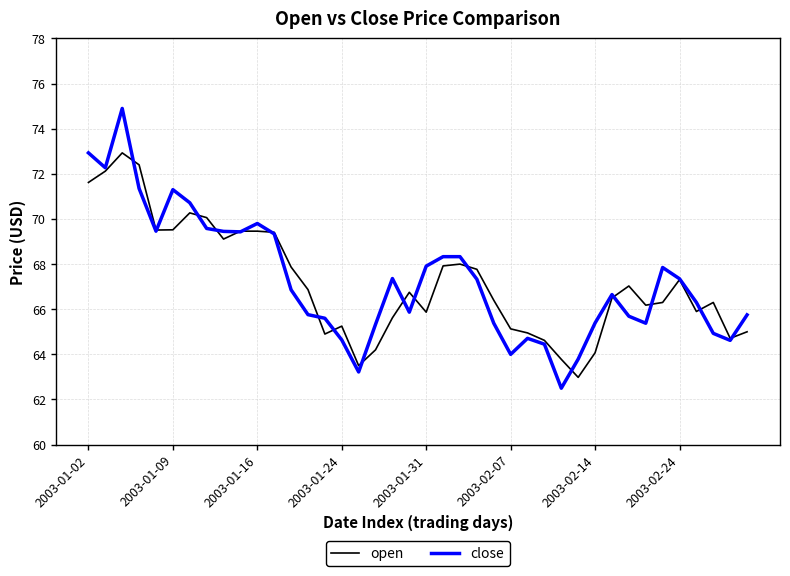

Rank the series by their maximum value, from highest to lowest.

close, open